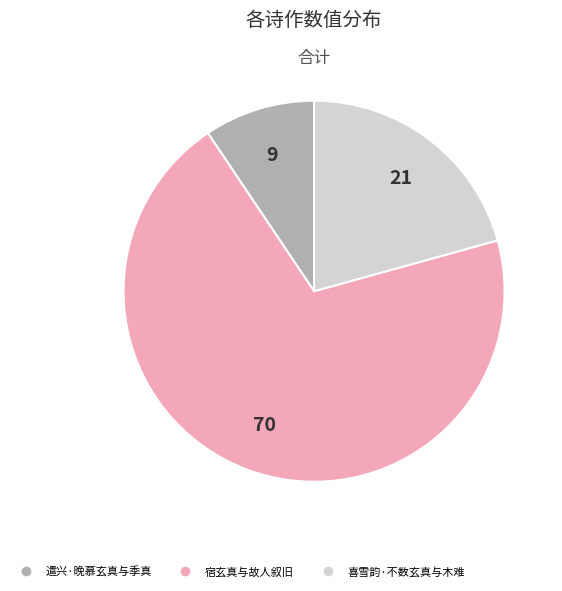

Does any single category account for the majority?

Yes